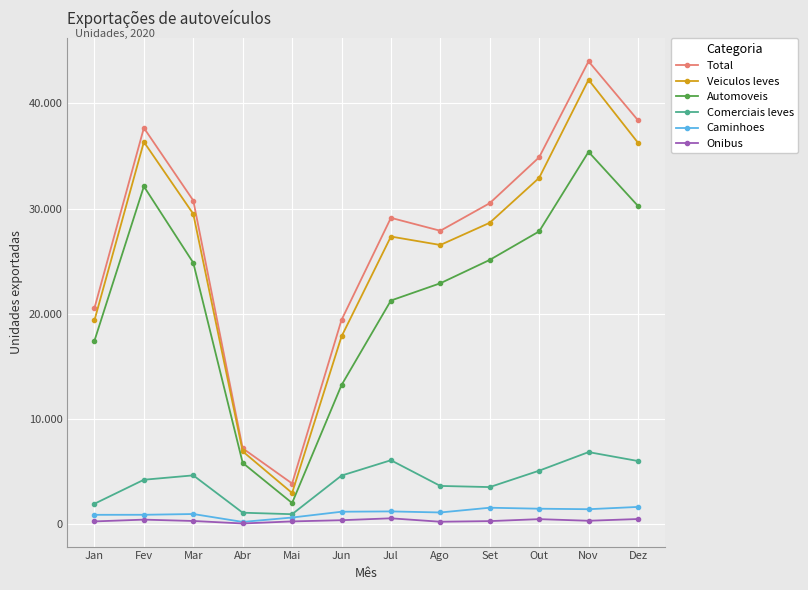

What is the difference between the second highest and second lowest values in the Automoveis series?

26286